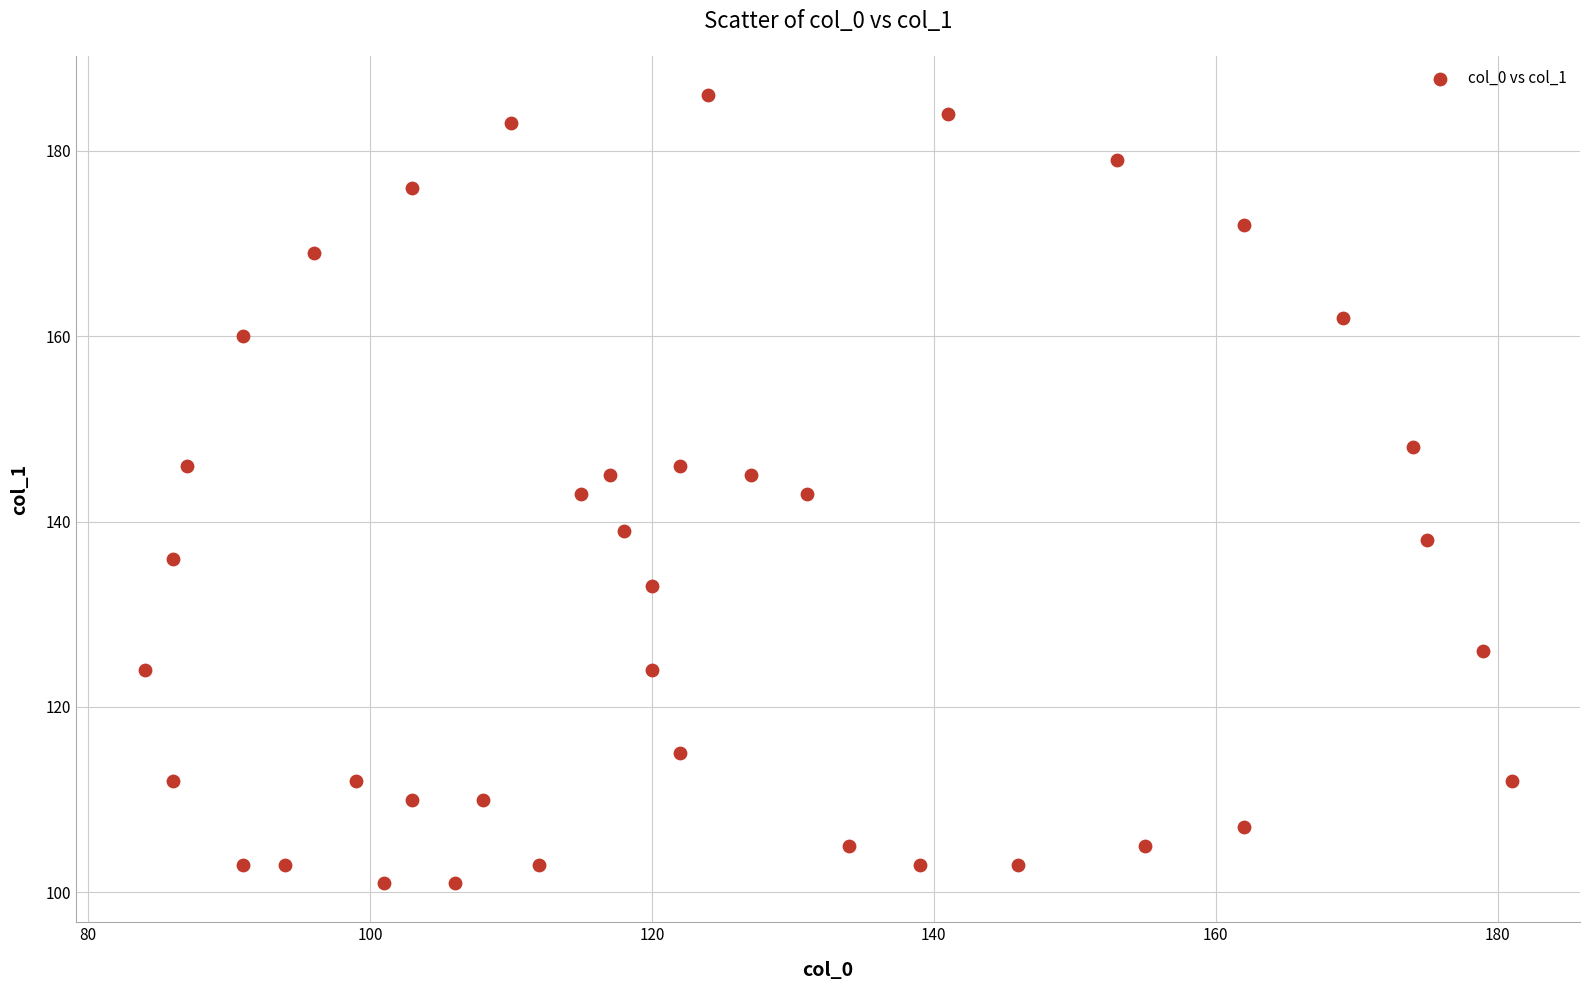

What is the range of X values (max minus min)?

97